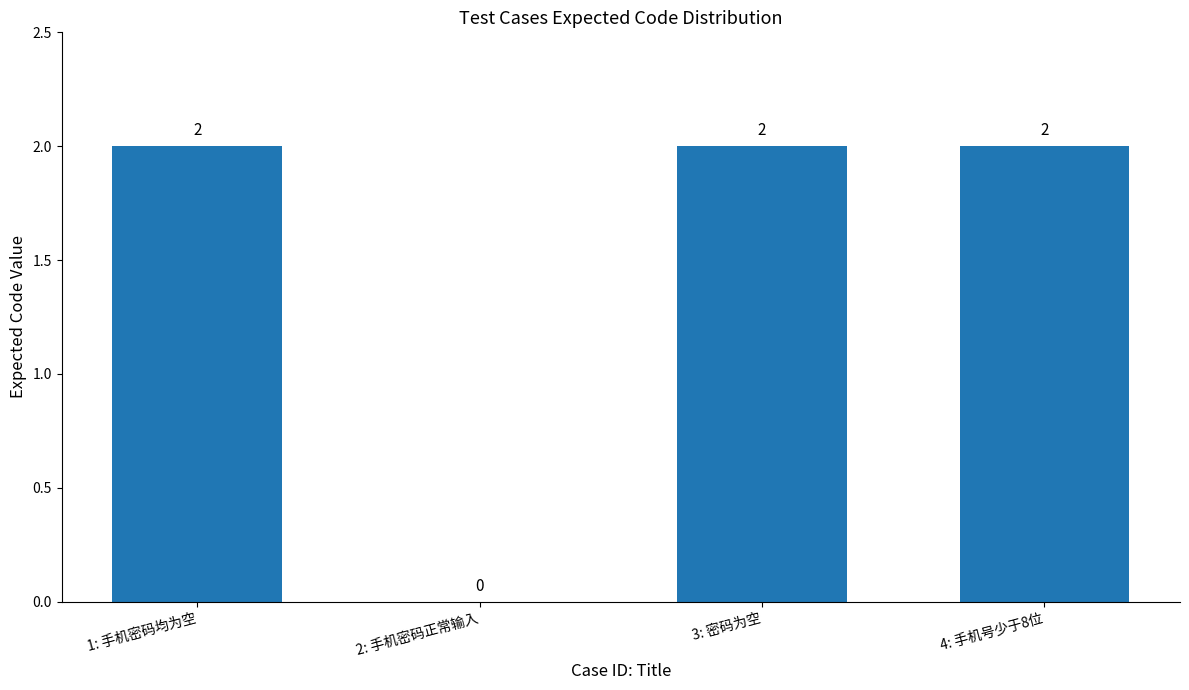

What is the sum of all values?

6